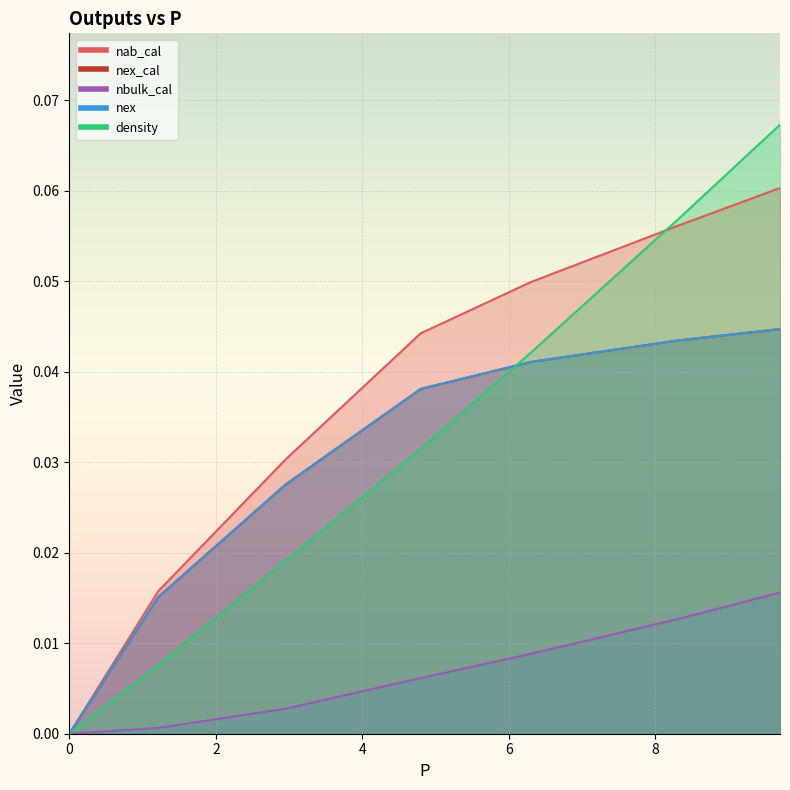

Between 4.7957401866301455 and 0, which is larger?

4.7957401866301455